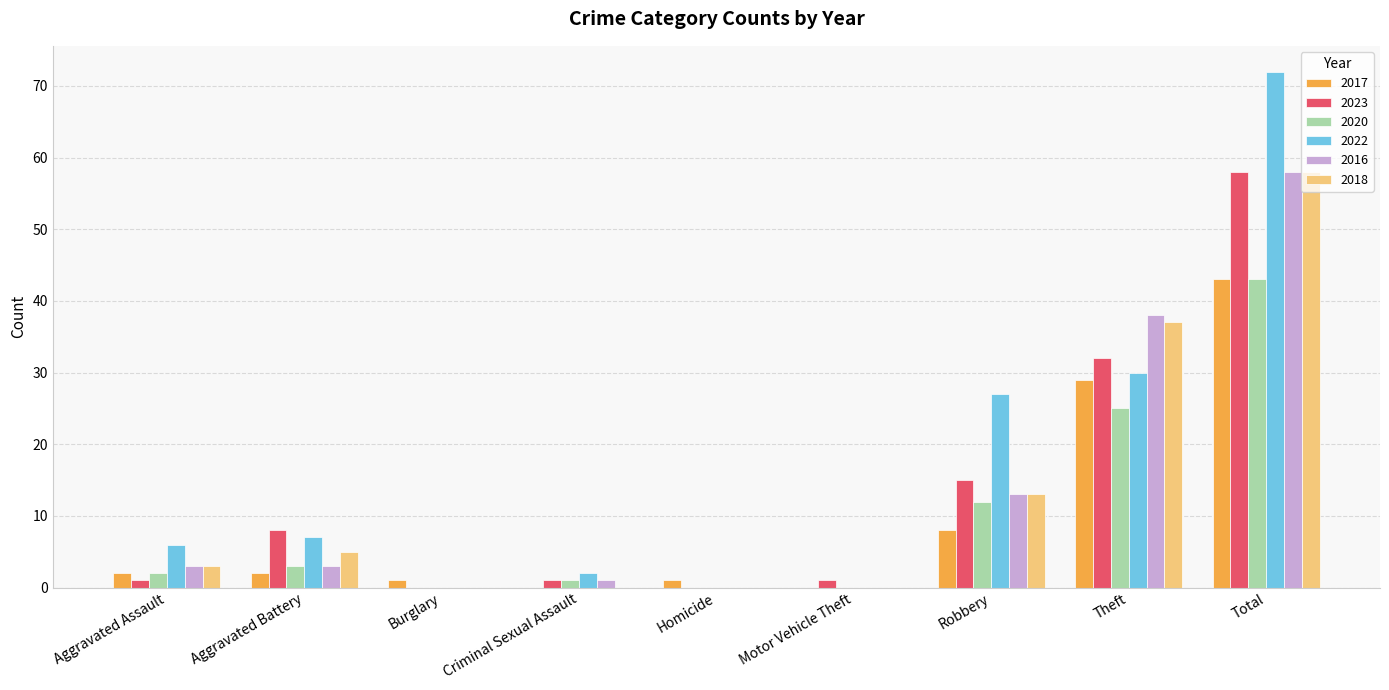

Count the number of categories in the chart.

9